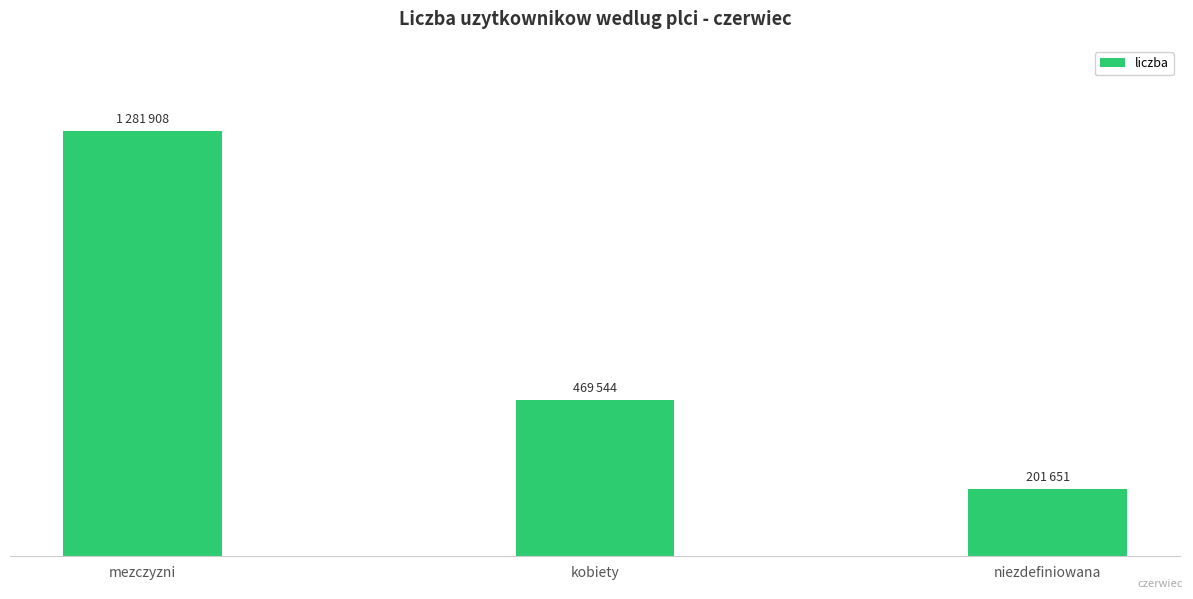

Reading left to right, list all the values displayed in this chart.

1281908	469544	201651